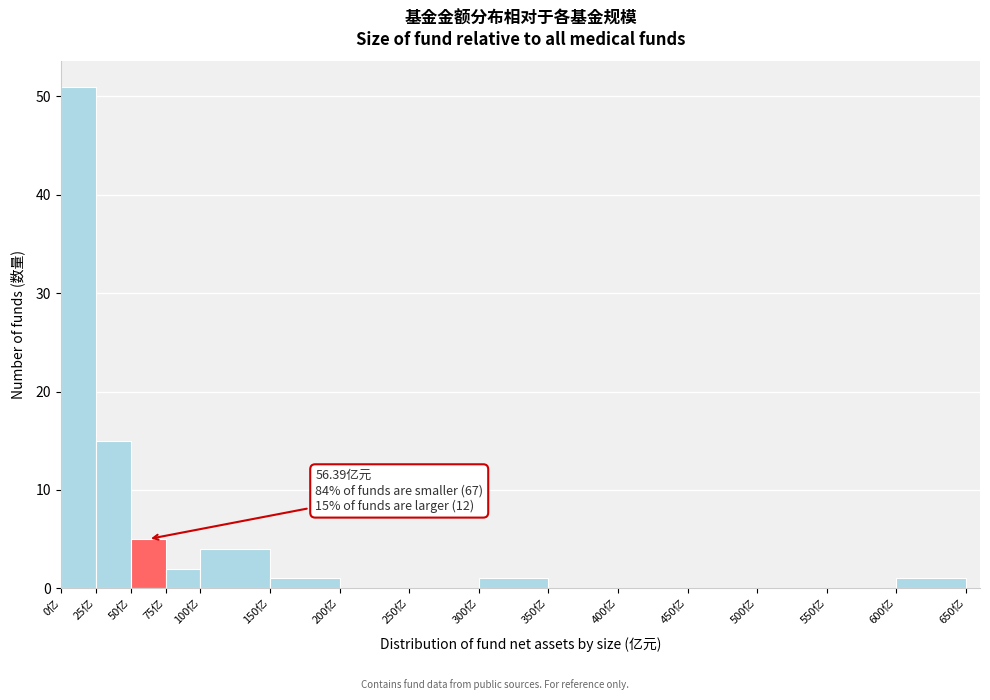

Which range on the x-axis has the tallest bar?

0 to 25